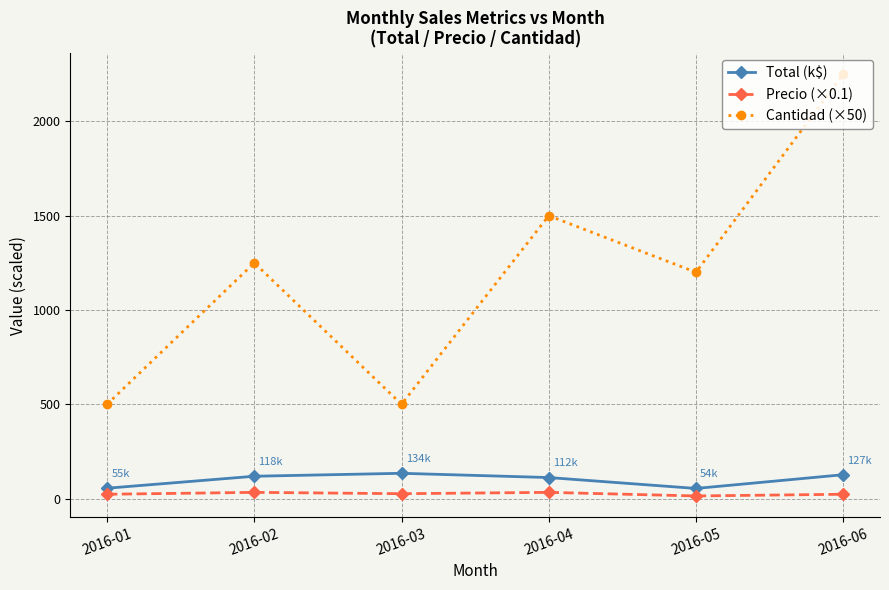

Between 2016-01 and 2016-04, which series saw the biggest shift?

Cantidad (×50)